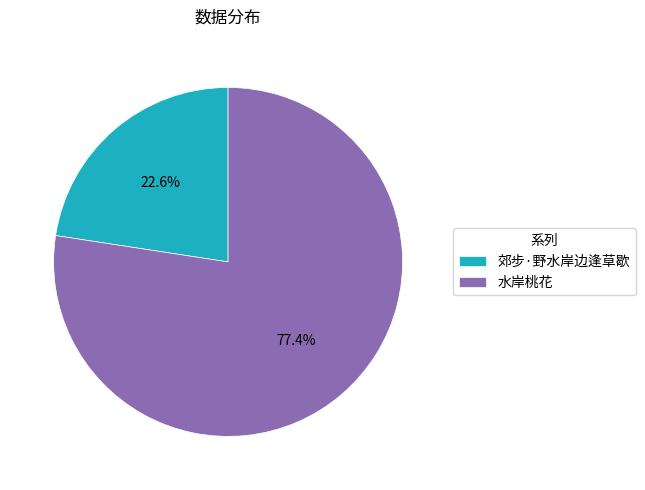

To the nearest percent, what is the difference between the largest and smallest slice percentages?

55%